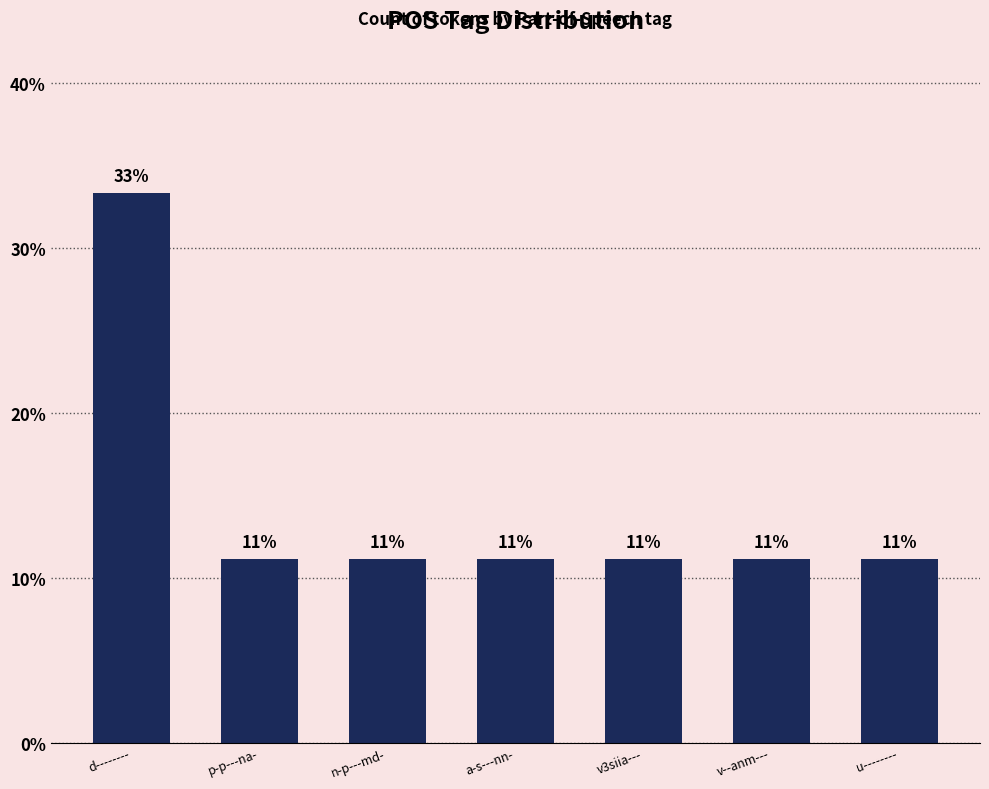

Approximately how many times larger is the value at v3siia--- compared to u--------?

1.0